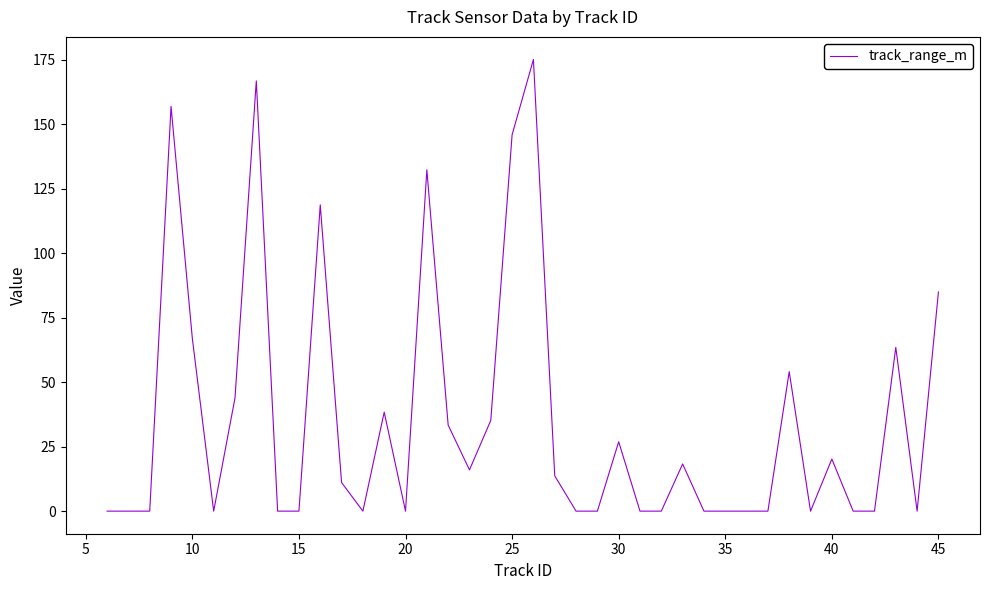

Does the chart display data point markers on the line(s)?

No